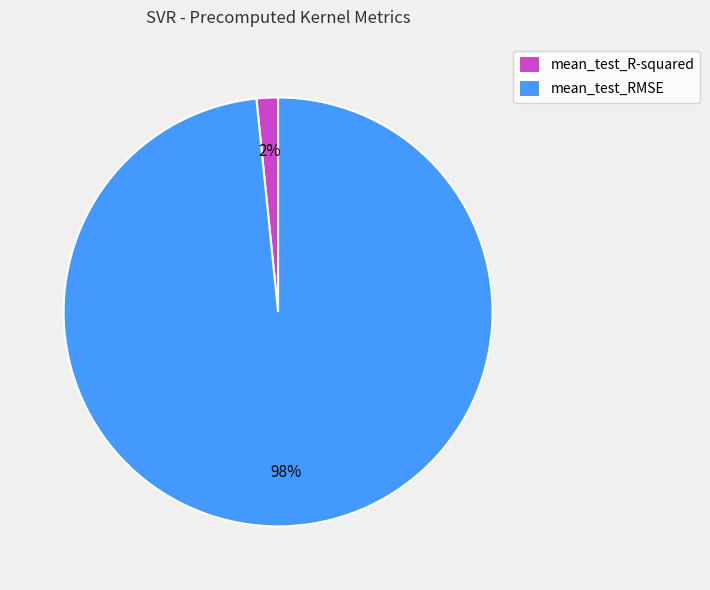

Between mean_test_RMSE and mean_test_R-squared, which is larger?

mean_test_RMSE